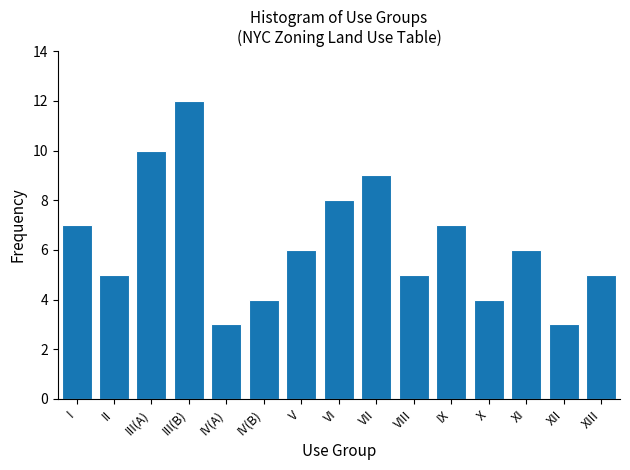

Reading left to right, what are all the values shown in this chart?

I=7	II=5	III(A)=10	III(B)=12	IV(A)=3	IV(B)=4	V=6	VI=8	VII=9	VIII=5	IX=7	X=4	XI=6	XII=3	XIII=5